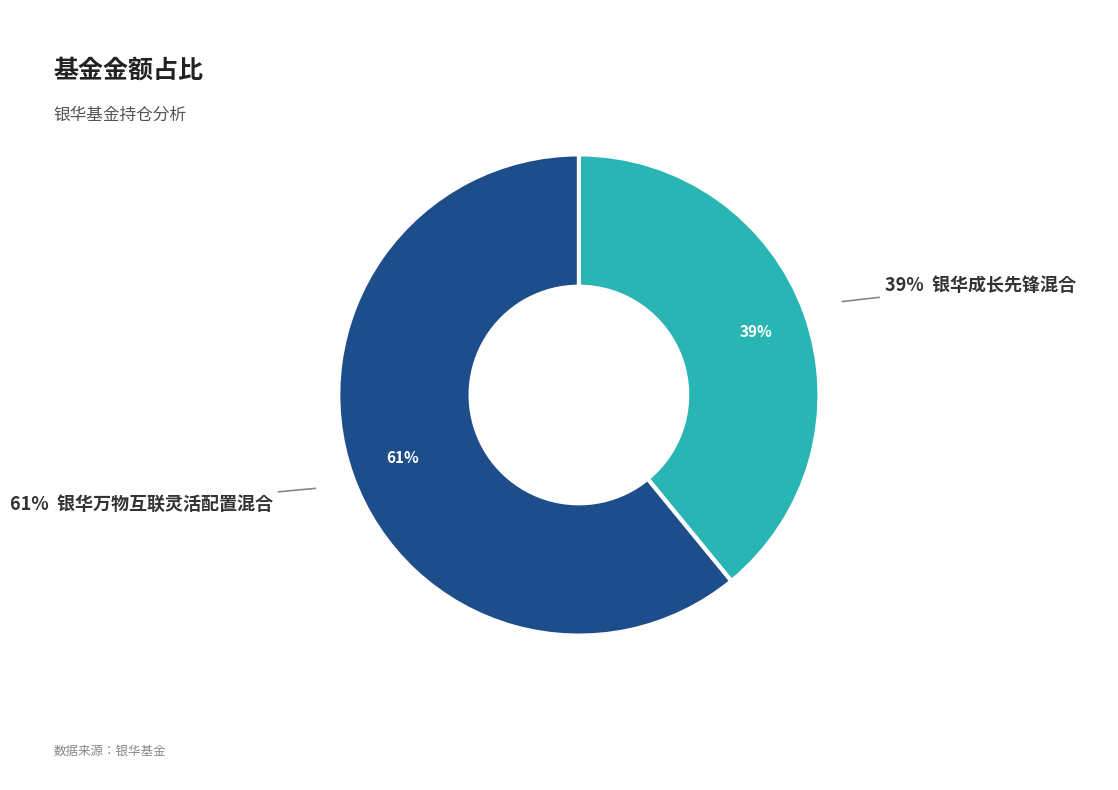

True or false: 银华成长先锋混合 accounts for 45% of the total.

False